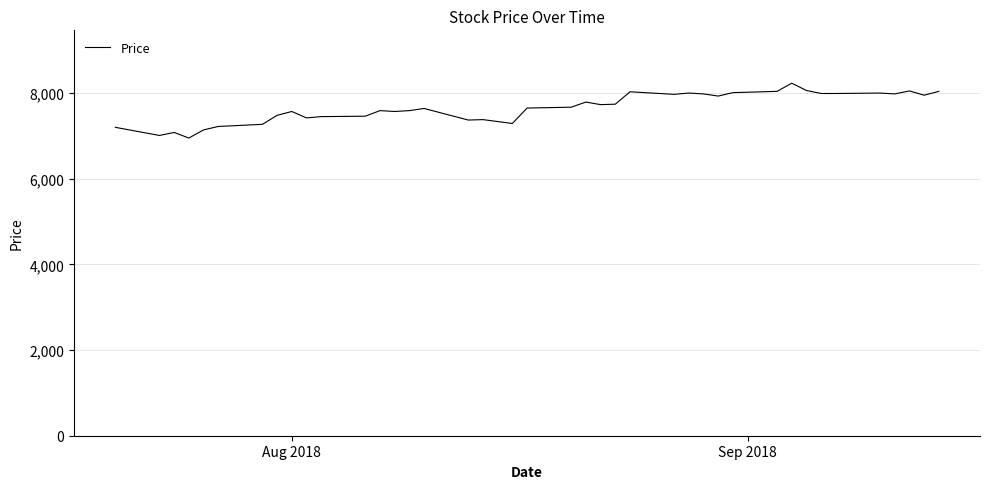

What is the maximum value shown in the chart?

8230